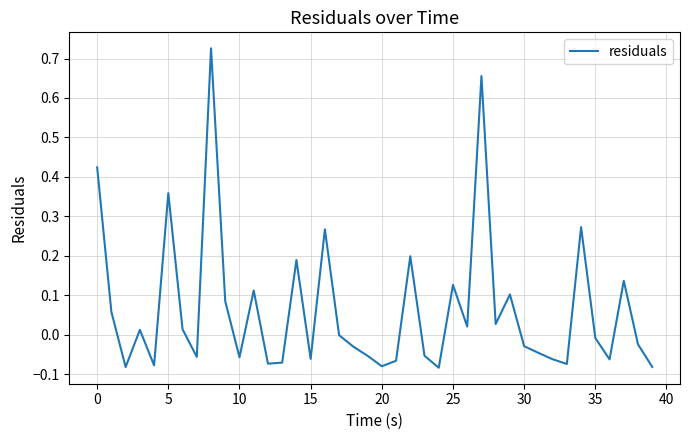

How many lines are shown in the chart?

1